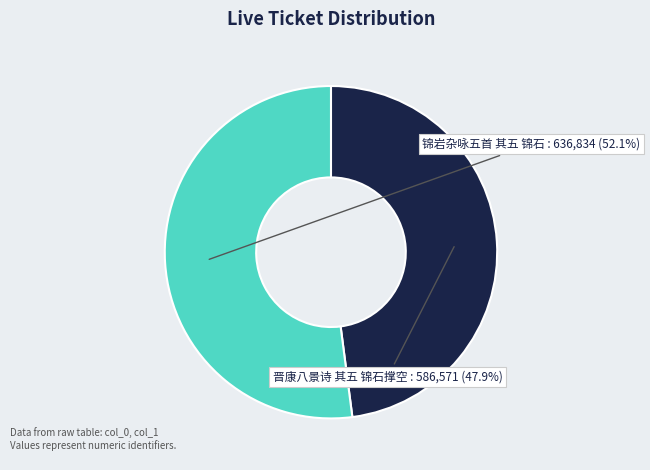

What is the smallest slice in the pie chart?

晋康八景诗 其五 锦石撑空